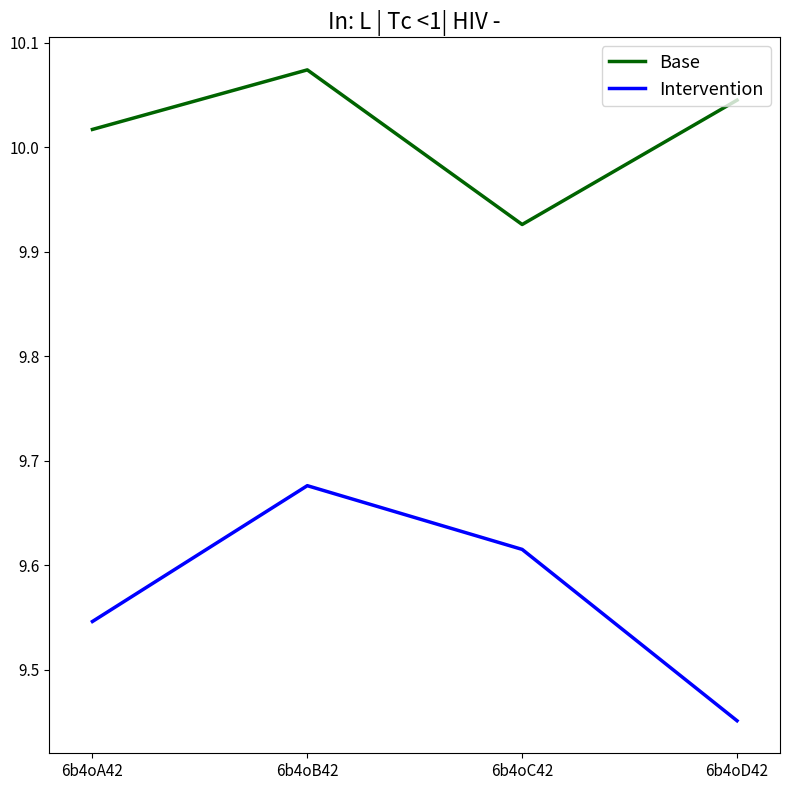

What position from the left is 6b4oC42?

3